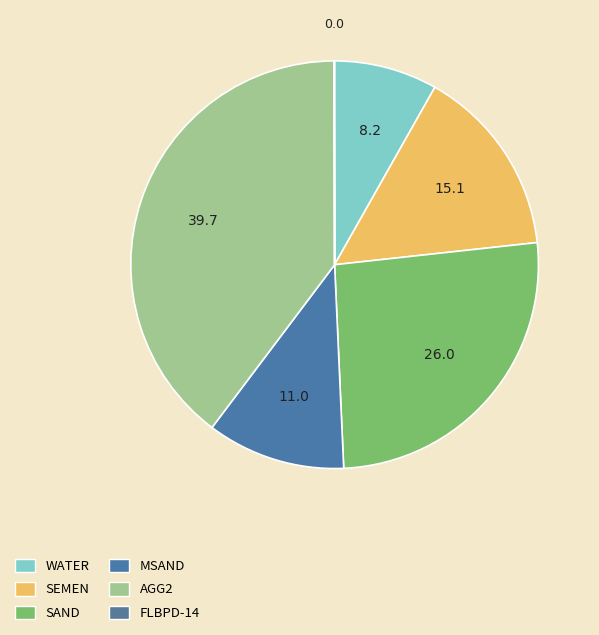

True or false: WATER accounts for 8% of the total.

True